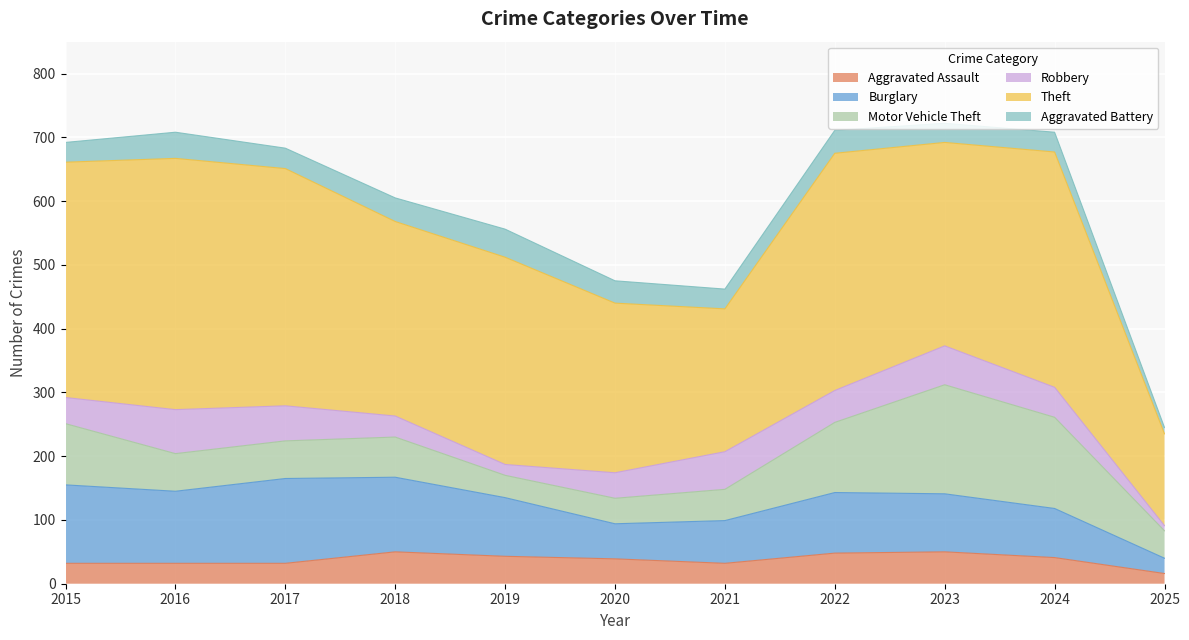

Count the number of data series in this chart.

6